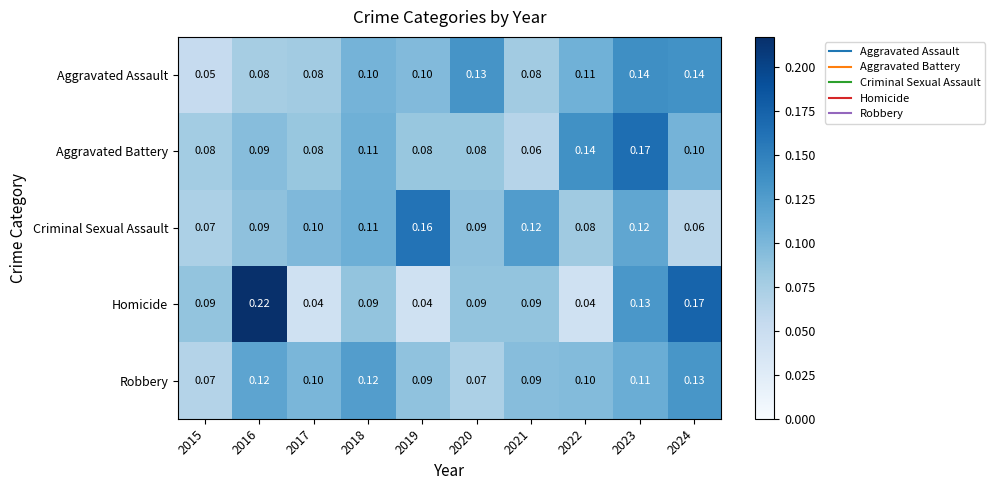

List the series in order of their peak value, lowest first.

Robbery, Aggravated Assault, Criminal Sexual Assault, Aggravated Battery, Homicide